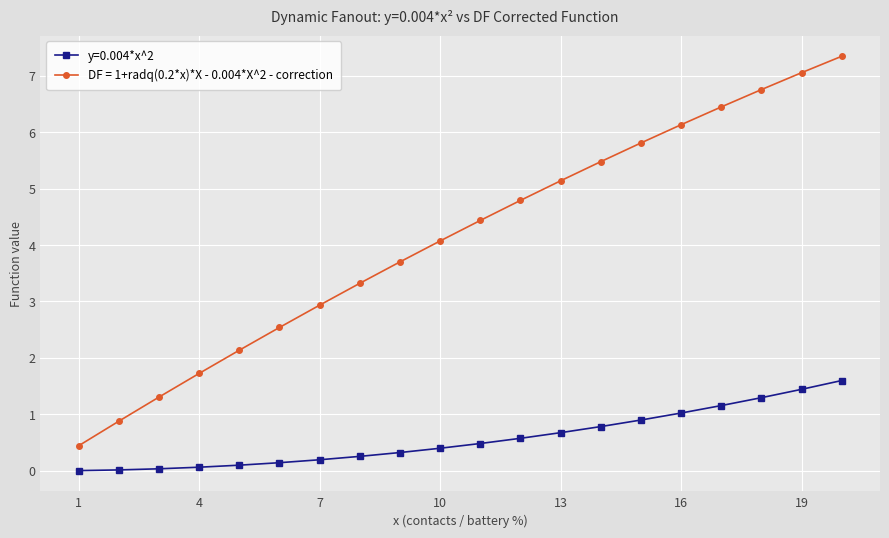

Which series has the largest range (max minus min)?

DF = 1+radq(0.2*x)*X - 0.004*X^2 - correction